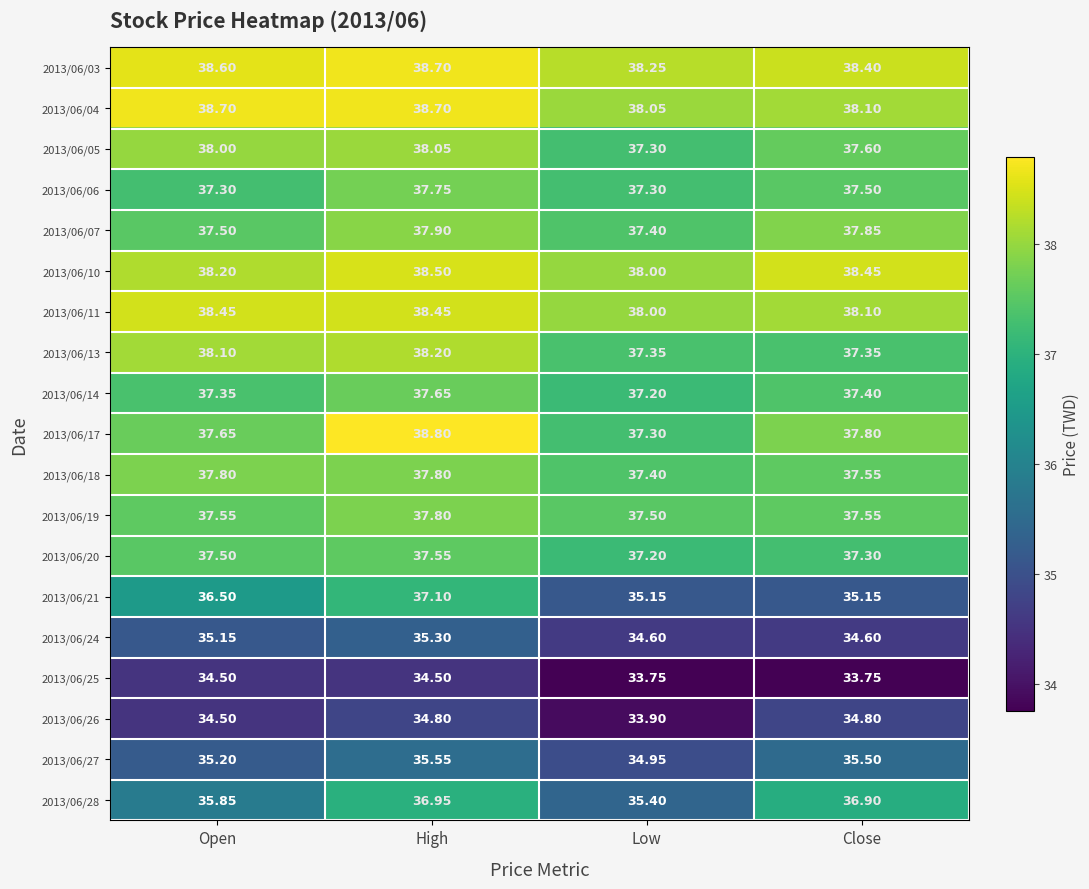

Is the value of 2013/06/03 at Low greater than the value of 2013/06/20 at Low?

Yes